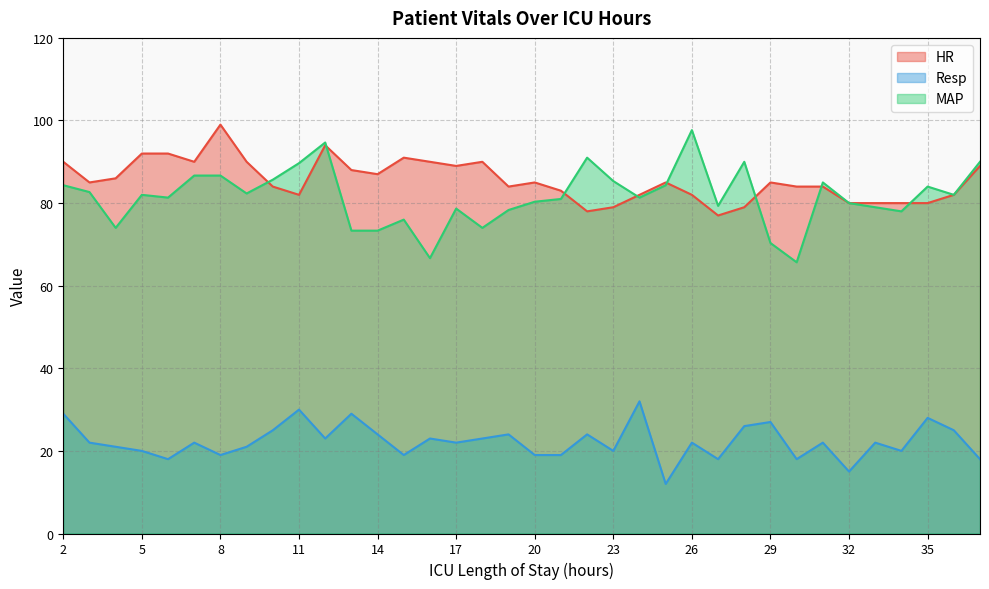

What is the value of the MAP point at the 11th from the left?

94.7